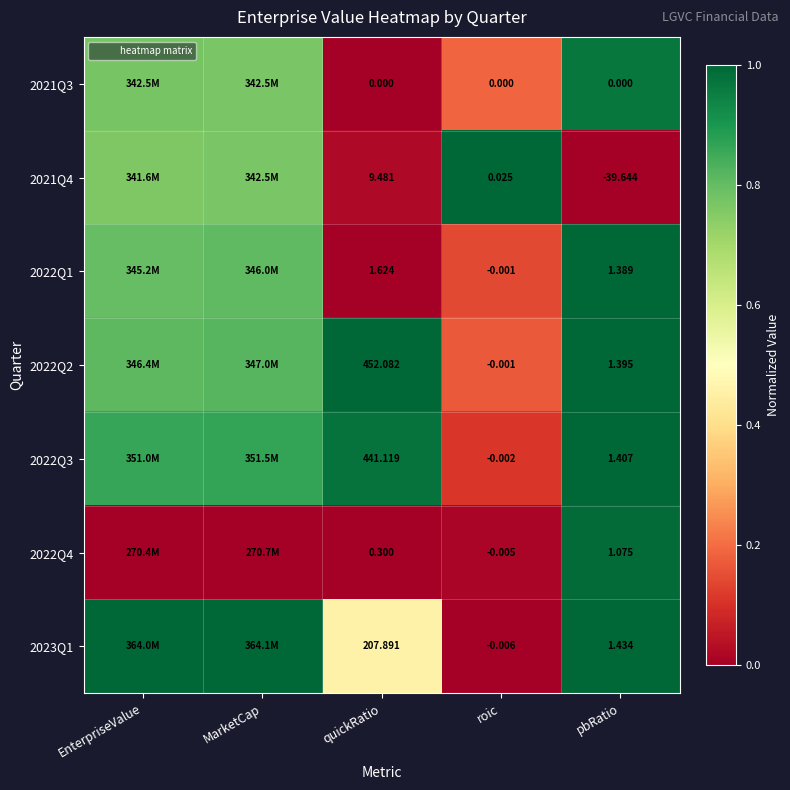

At how many categories does at least one series exceed 0?

5